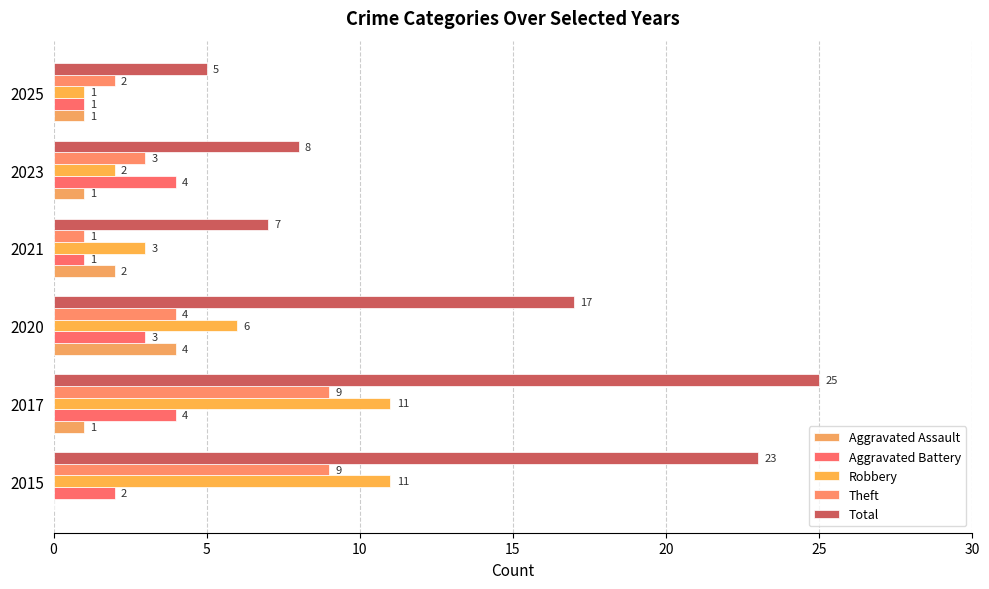

Which series has the largest range (max minus min)?

Total